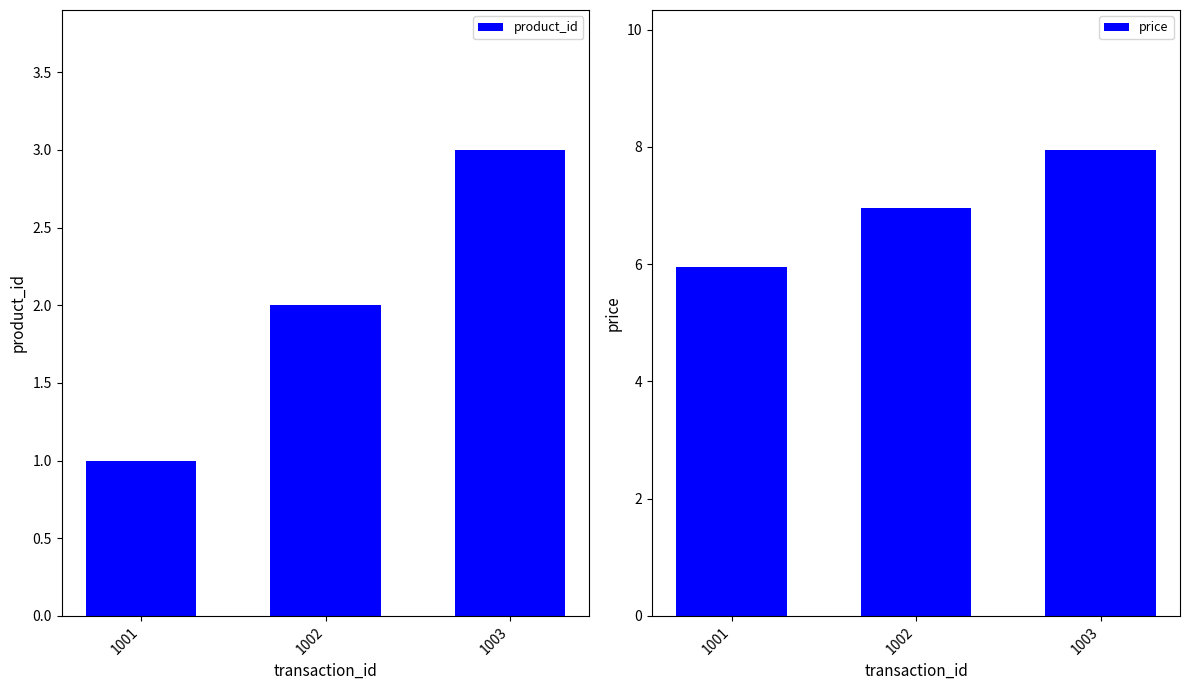

The price series shows 9.3 at 1001. True or false?

False